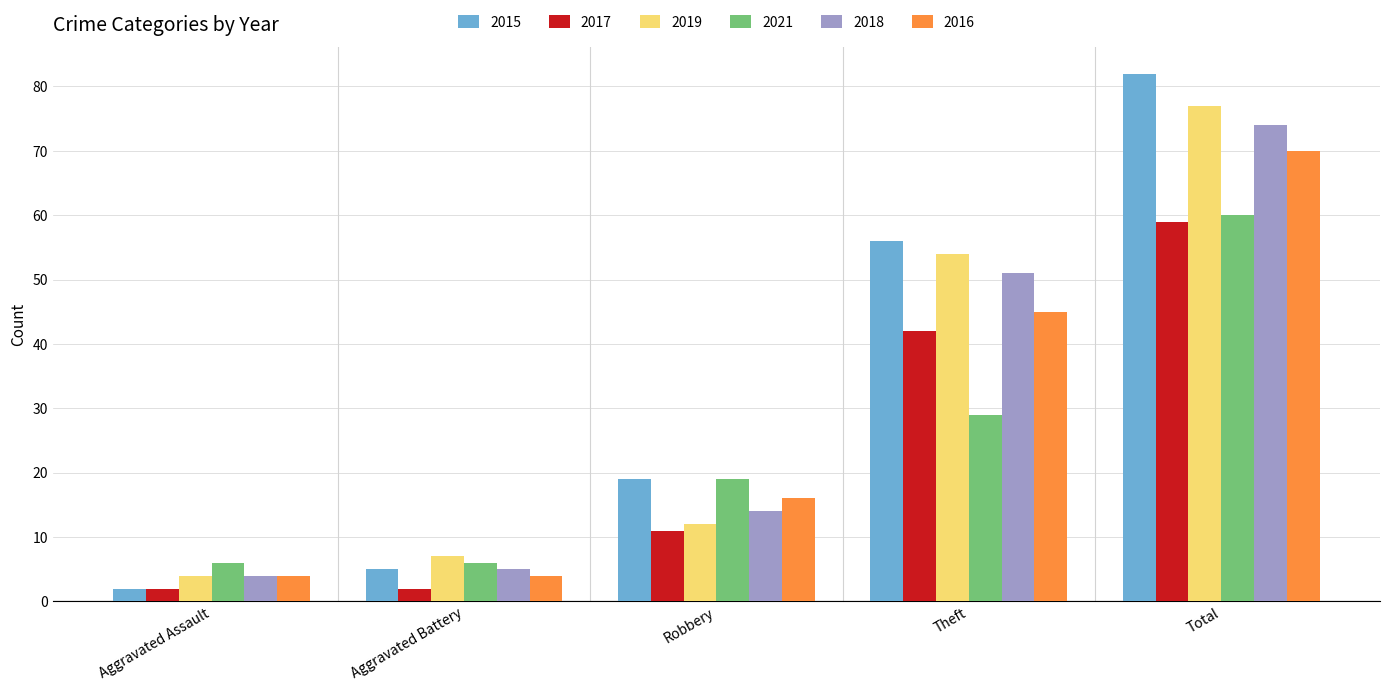

How many 2021 values are between 6 and 29?

4